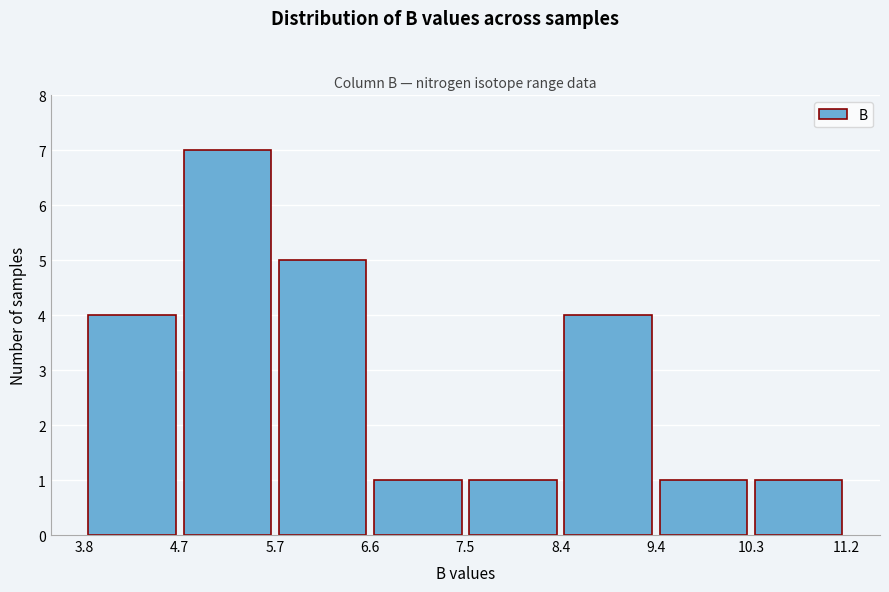

Reading left to right, list every bar in this chart as the range it spans on the x-axis followed by its height. The values are not printed on the chart, so give them approximately, as read against the axis.

3.8 to 4.7: 4
4.7 to 5.7: 7
5.7 to 6.6: 5
6.6 to 7.5: 1
7.5 to 8.4: 1
8.4 to 9.4: 4
9.4 to 10.3: 1
10.3 to 11.2: 1